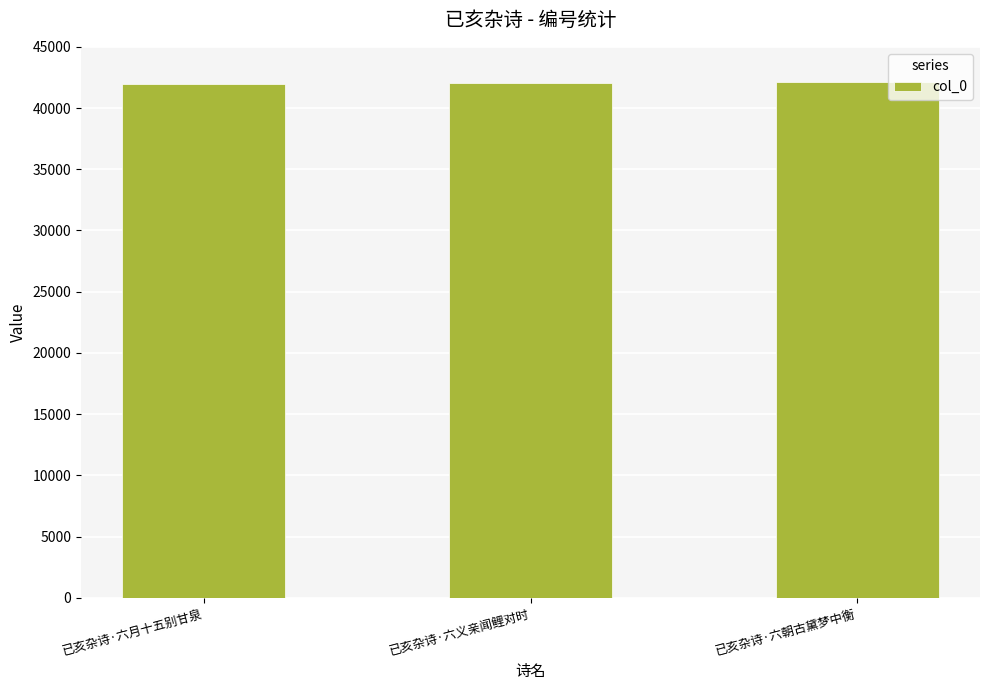

Is it true that the value at 已亥杂诗·六月十五别甘泉 is 12531?

False